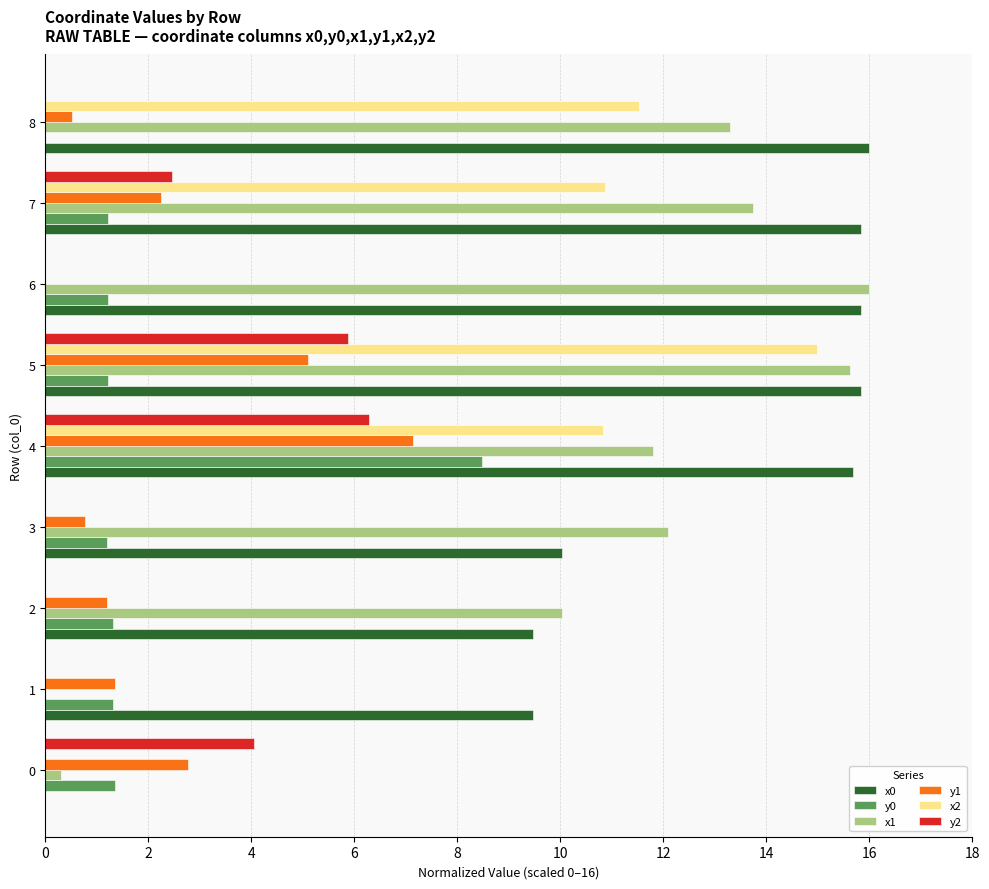

True or false: x2 has a value of 0.0 at 1.

True